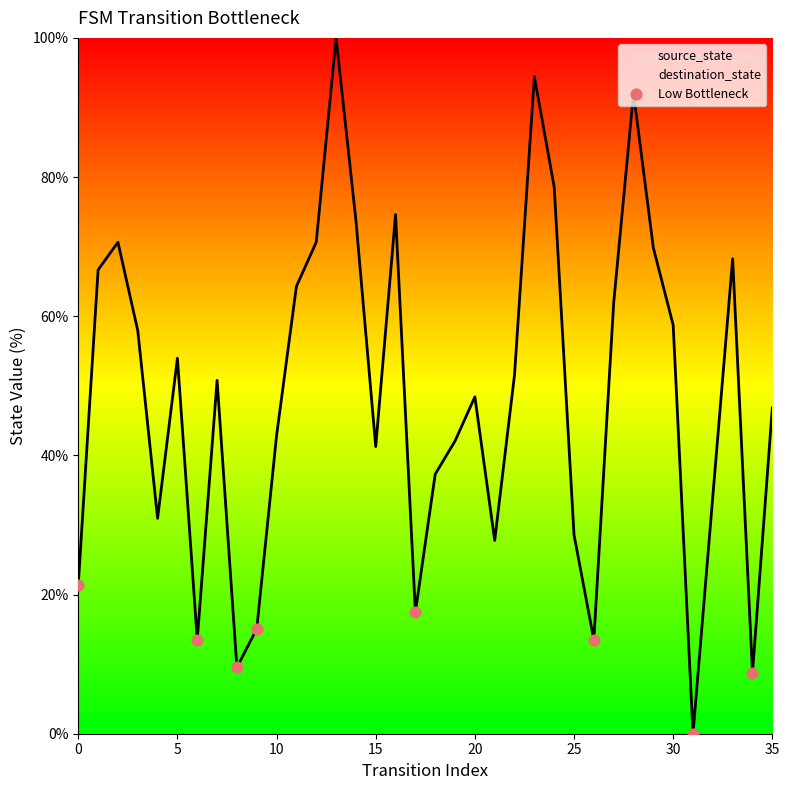

The value of destination_state at 25 is 28.6. True or false?

True